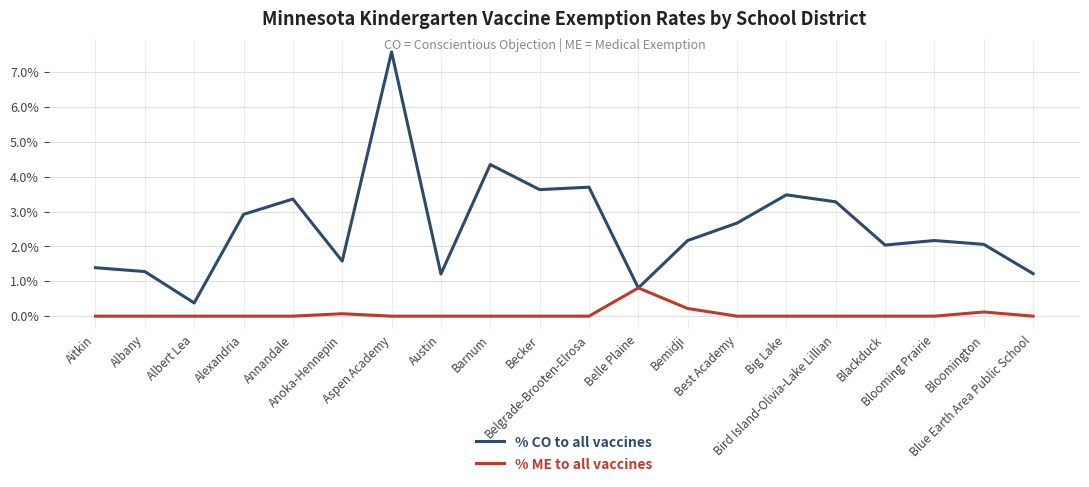

Does the chart display data point markers on the line(s)?

No